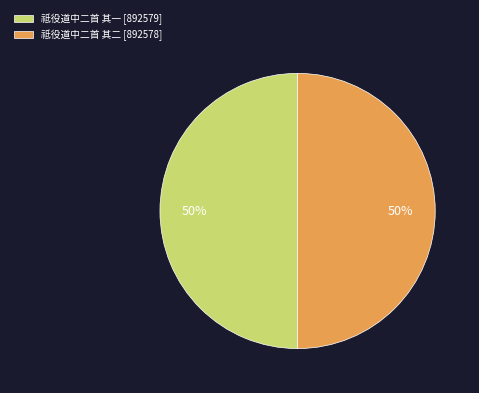

What percentage is the 祗役道中二首 其一 slice, to the nearest percent?

50%